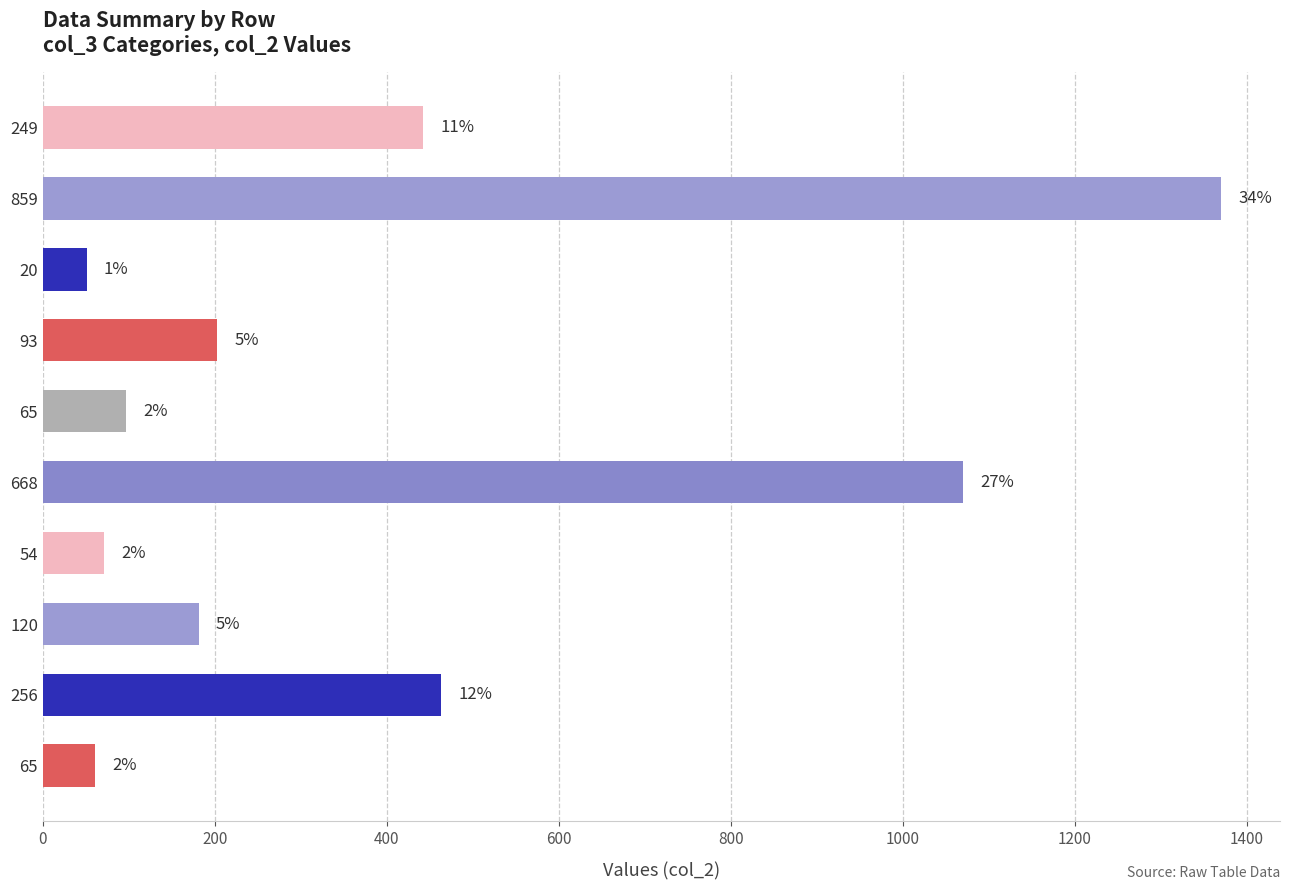

What is the average value?

401